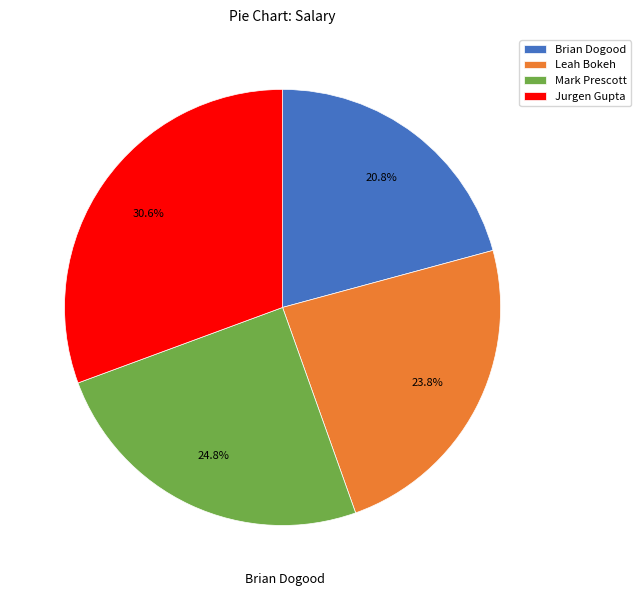

Combined, do Brian Dogood and Jurgen Gupta account for over 50%?

Yes